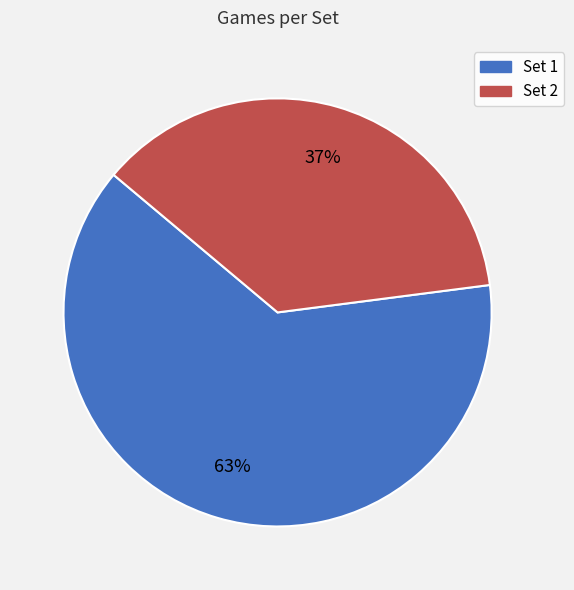

Which slice represents more than half of the pie?

Set 1